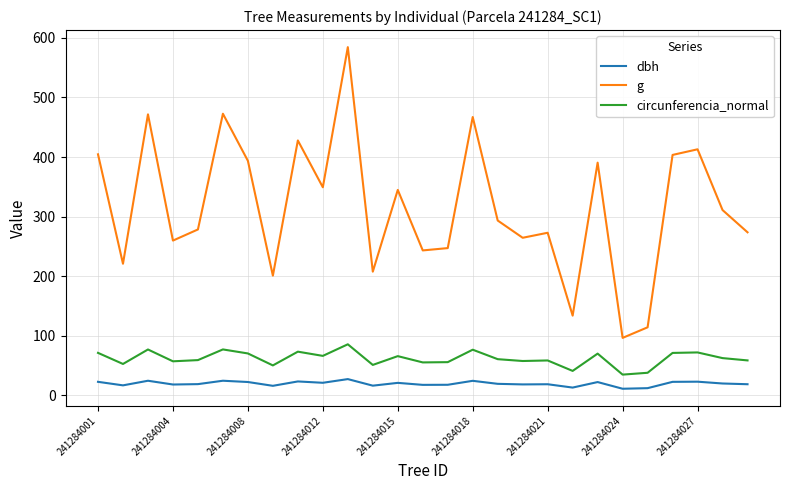

True or false: g and dbh cross at least once.

False